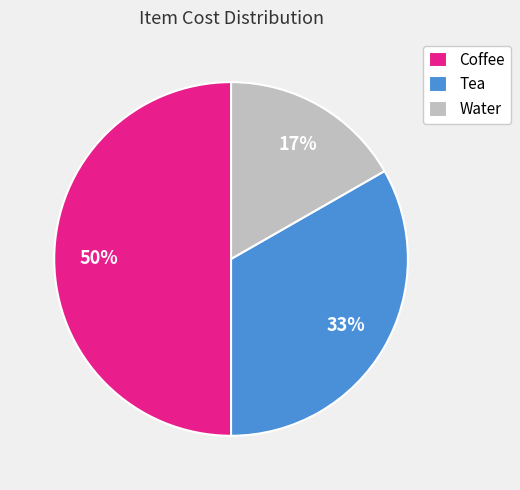

How many segments does this pie chart have?

3